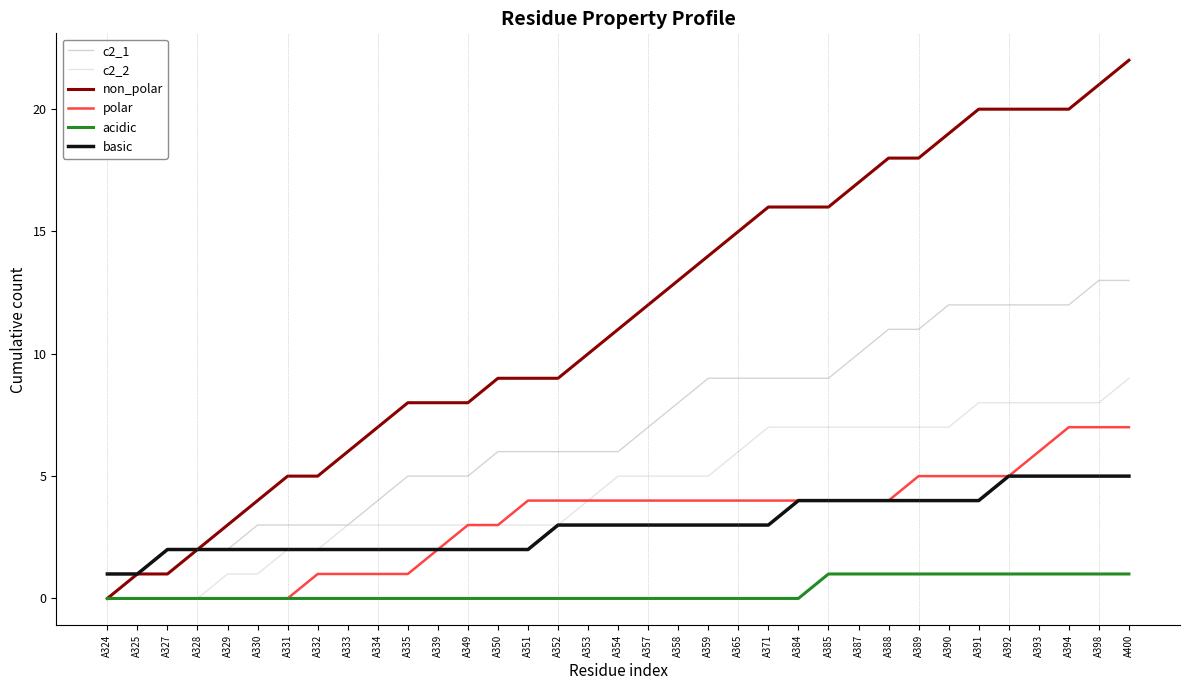

True or false: acidic and basic intersect in this chart.

False